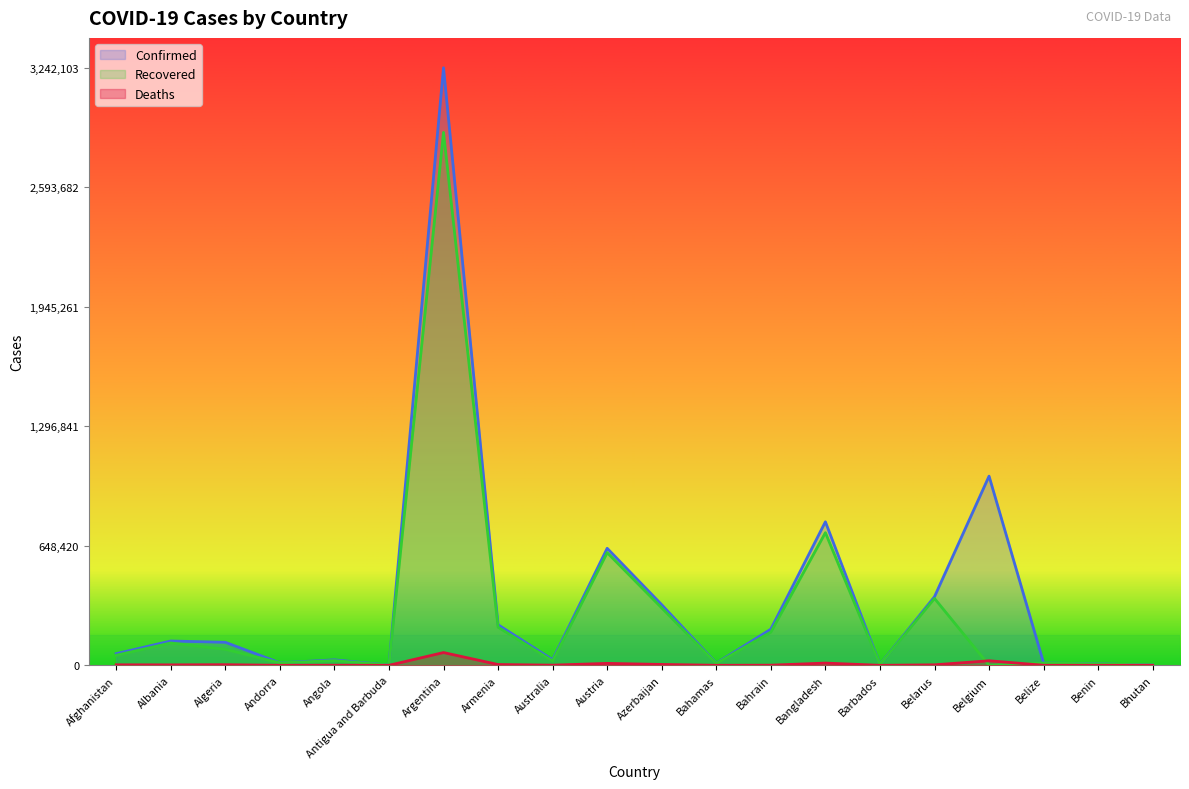

What is the maximum value shown in the chart?

3242103